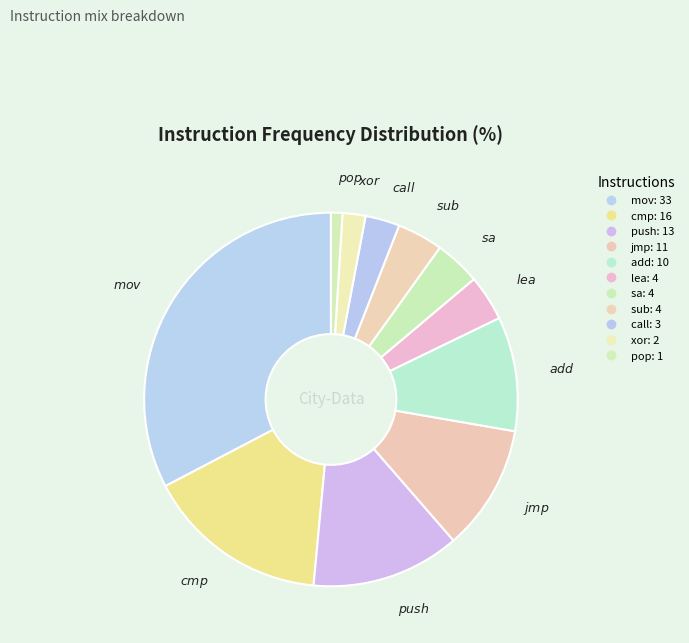

Count the number of slices in the pie.

11